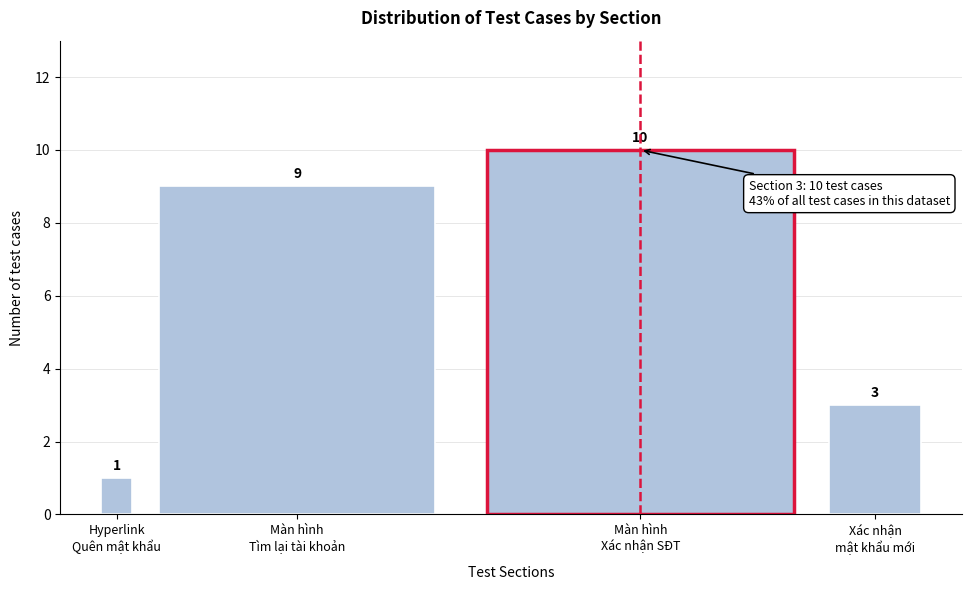

Reading right to left, extract all data points from this chart.

3	10	9	1